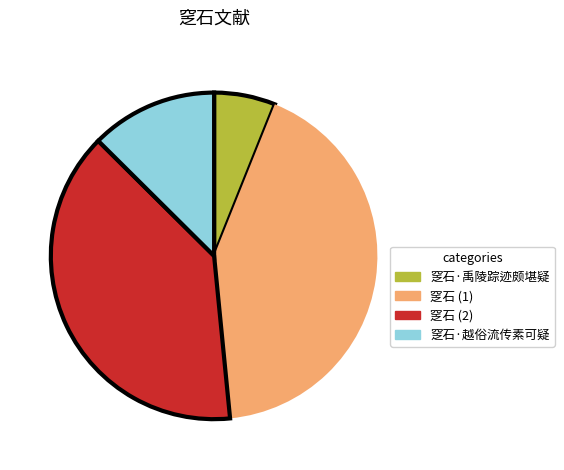

Is there a majority slice in this chart?

No